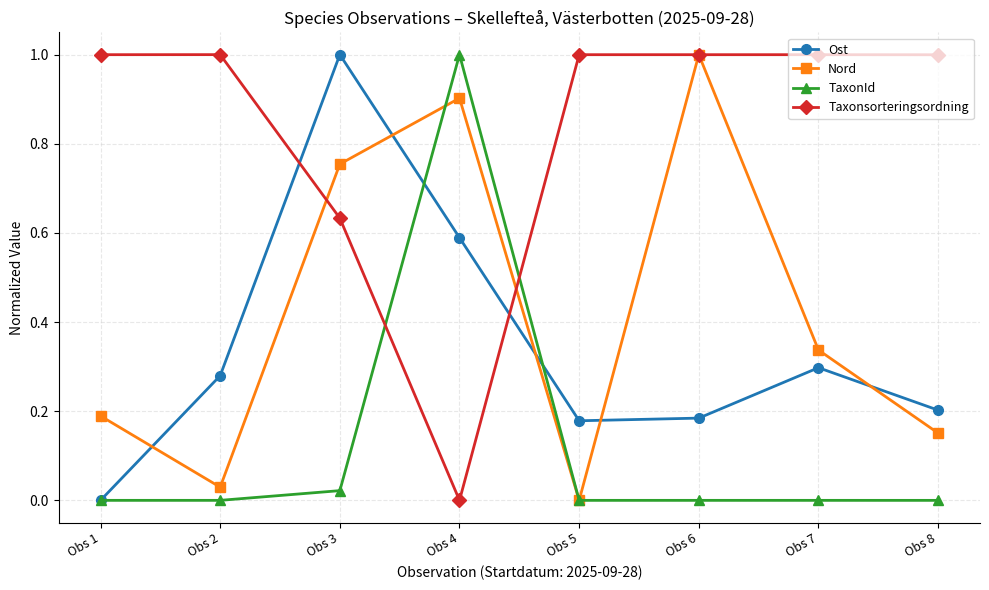

The value of Taxonsorteringsordning at Obs 4 is -0.5. True or false?

False